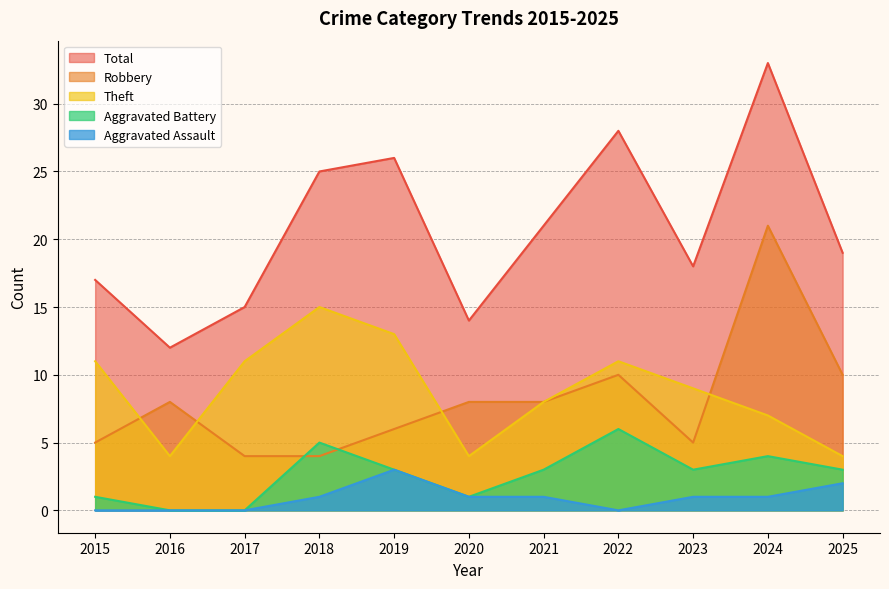

List the labels in order of Theft value, largest first.

2018, 2019, 2015, 2017, 2022, 2023, 2021, 2024, 2016, 2020, 2025